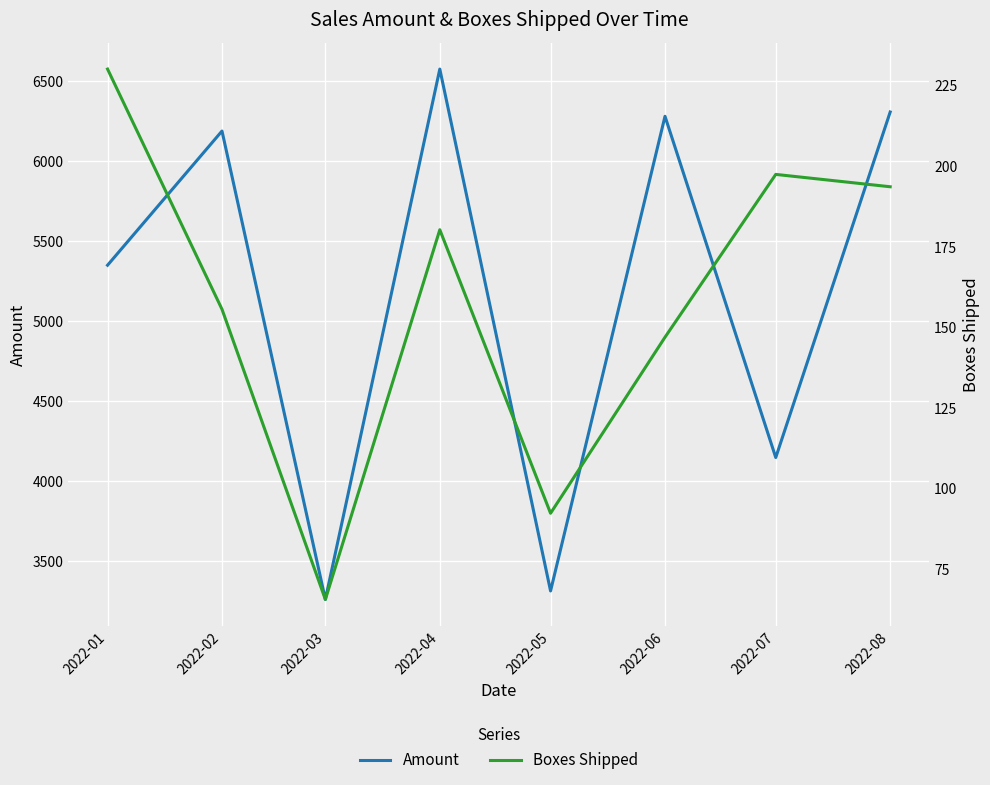

What are all the series names shown in the legend?

Amount, Boxes Shipped